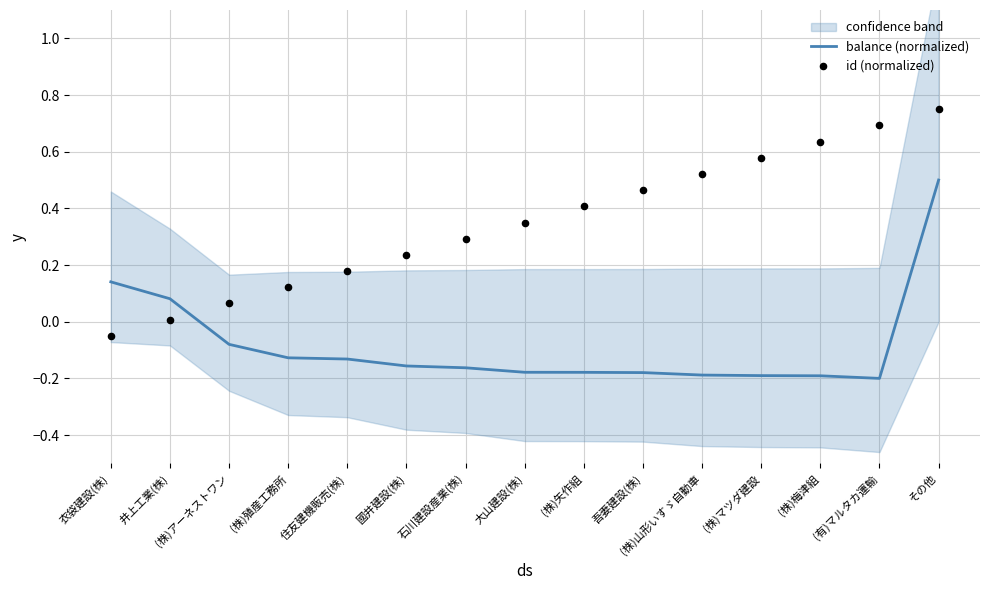

At how many categories does at least one series exceed 0?

15